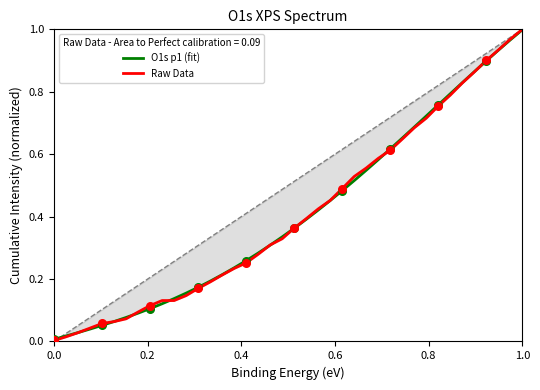

What are all the series names shown in the legend?

O1s p1 (fit), Raw Data